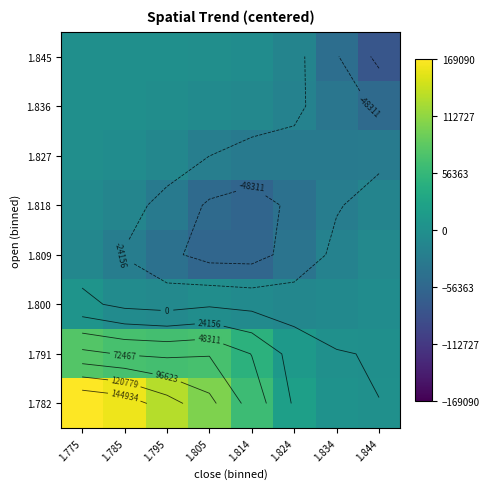

How many data points in 1.836 are above -6617?

3